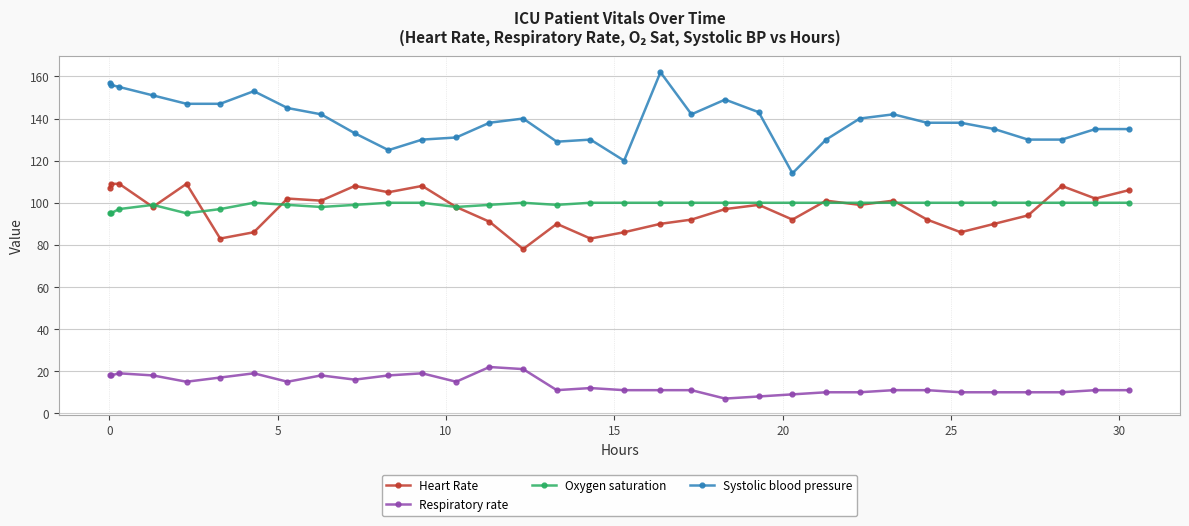

True or false: Respiratory rate and Heart Rate intersect in this chart.

False